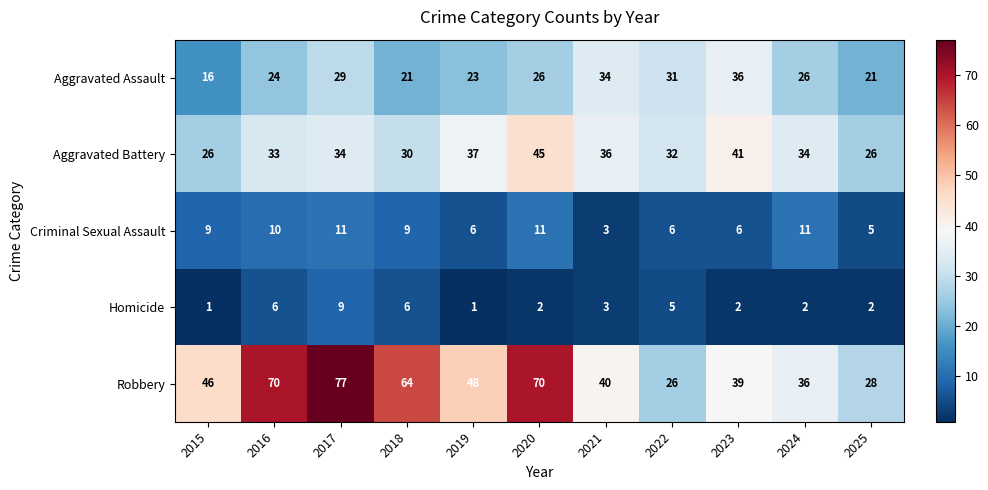

What is the lowest value of the Aggravated Assault series?

16